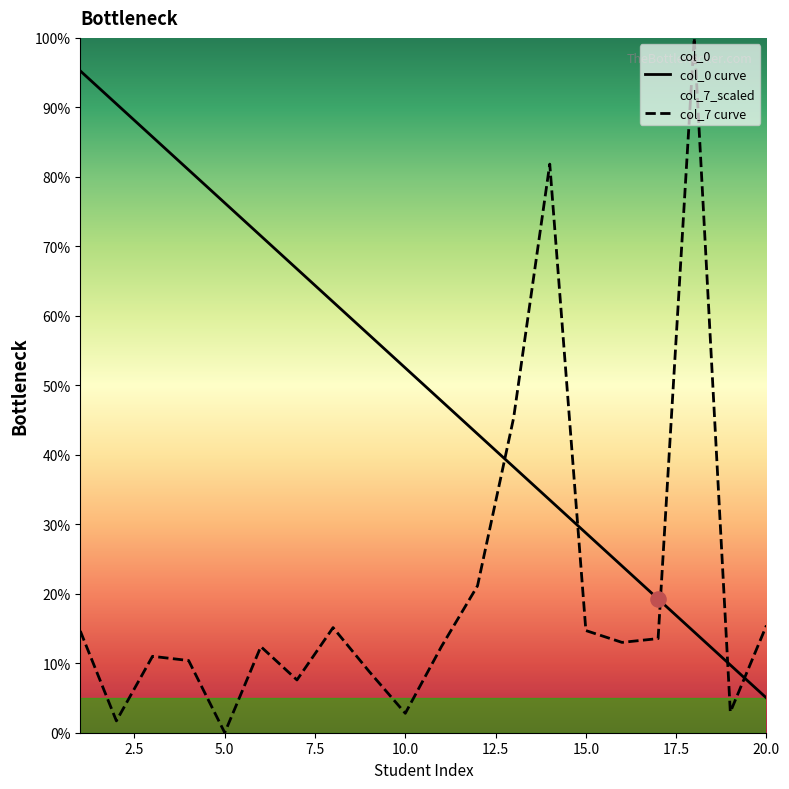

True or false: col_0 curve and col_7 curve cross at least once.

True